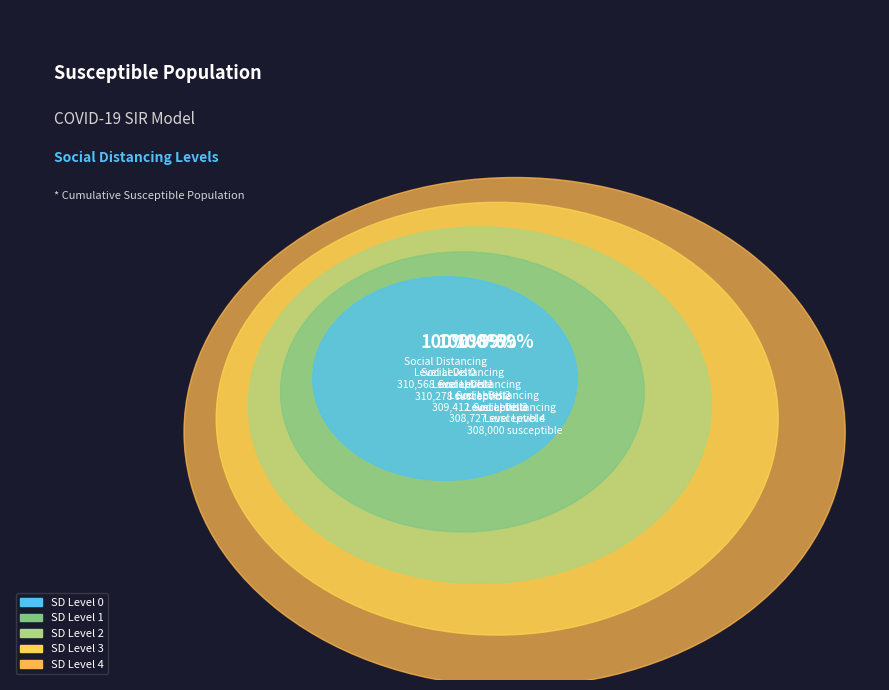

Which category has the smallest portion of the pie?

SD Level 4